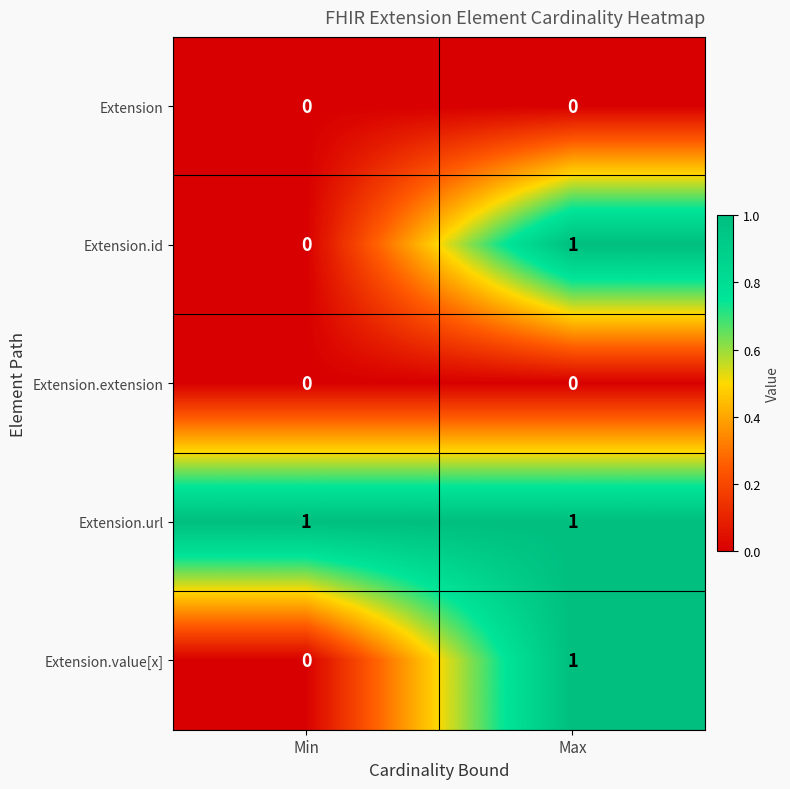

The value of Extension.url at Min is 0. True or false?

False